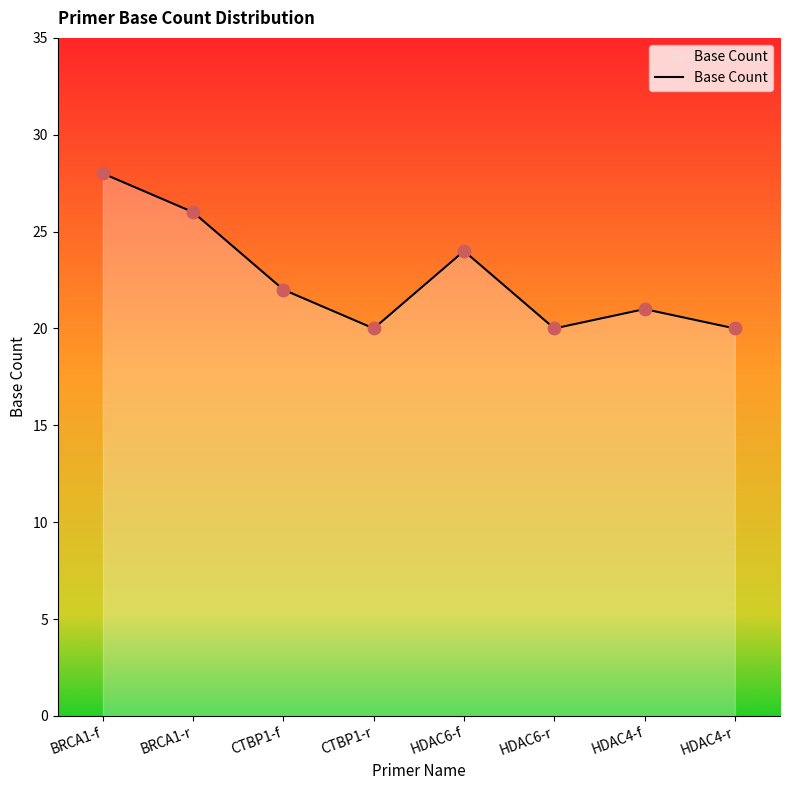

Between CTBP1-f and HDAC4-f, which is larger?

CTBP1-f